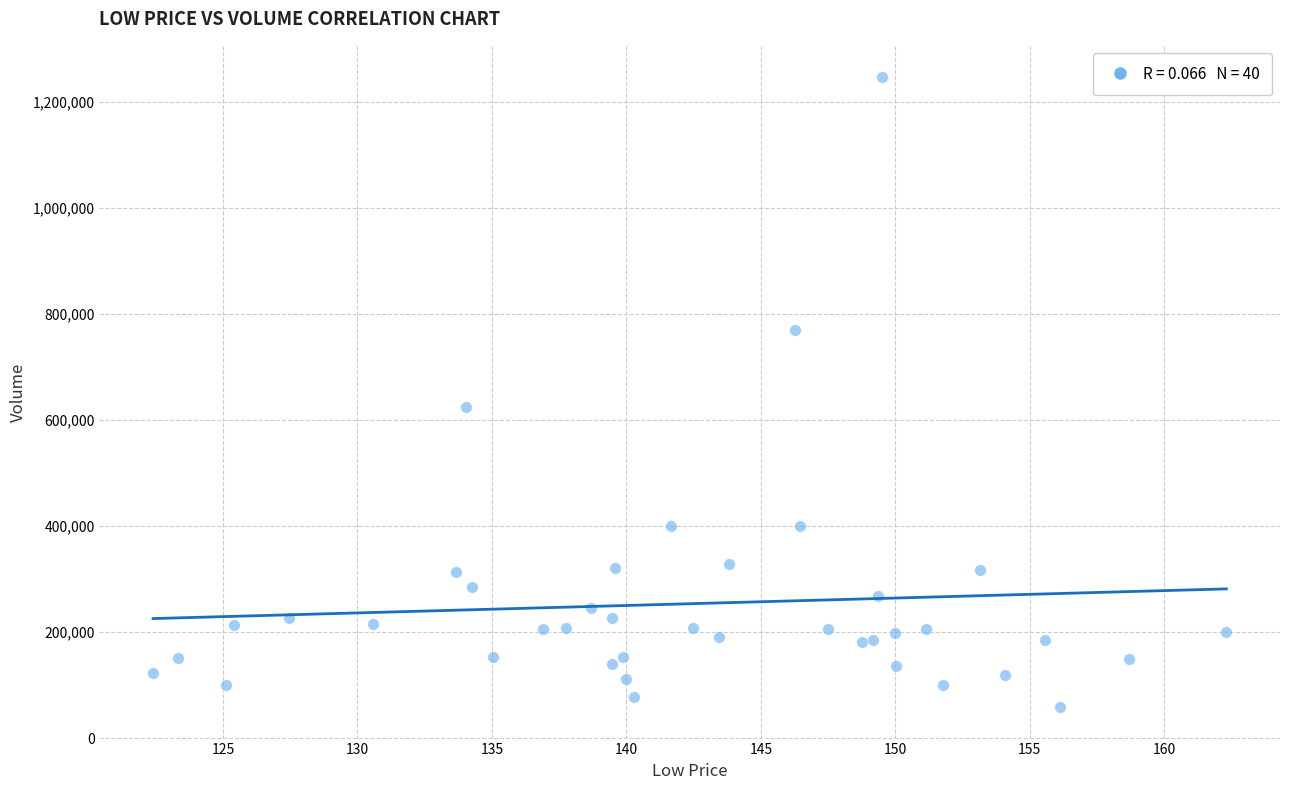

What Y value in the scatter plot is closest to 652689?

624025